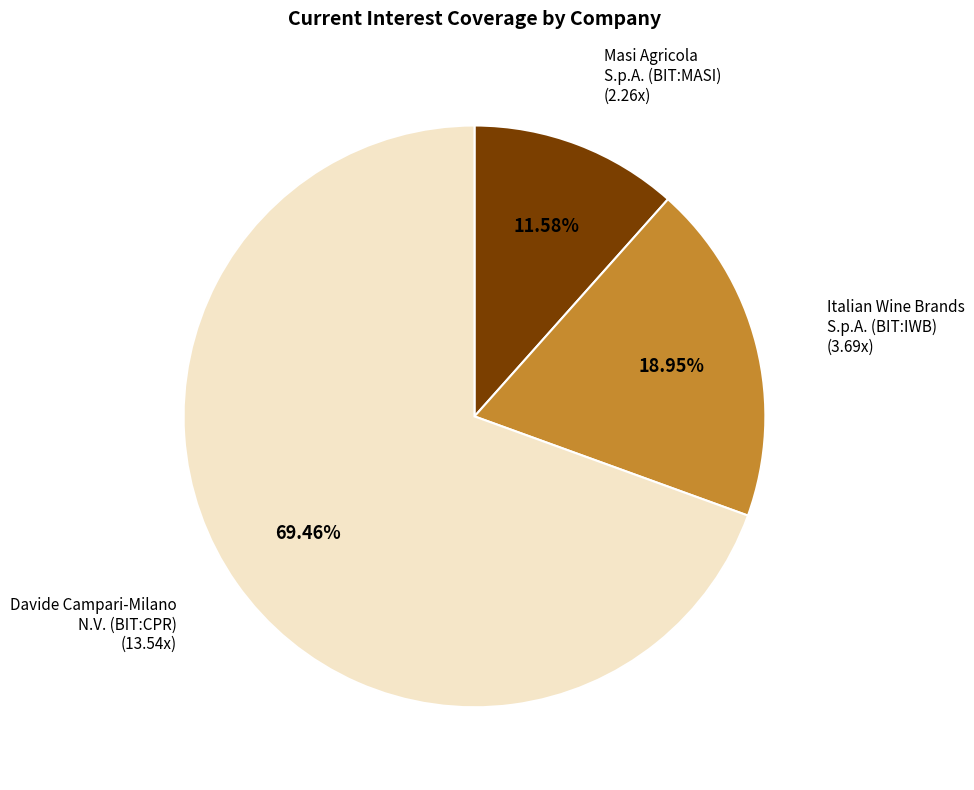

Count the number of slices in the pie.

3